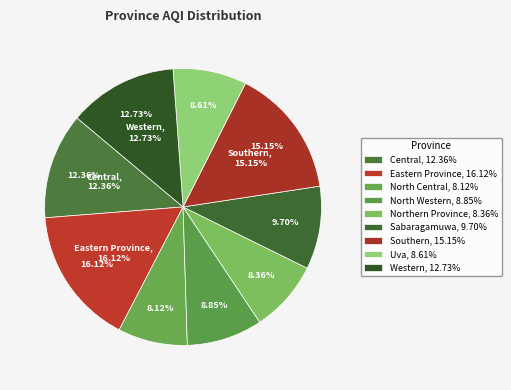

What percentage do Central and Uva together represent?

21.0%